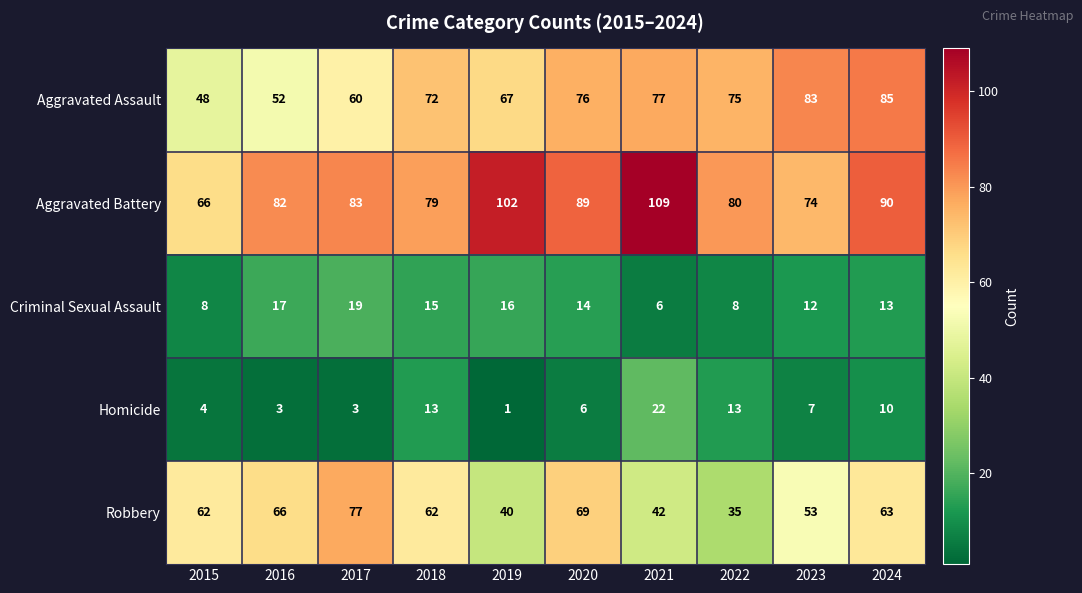

Is it true that Homicide equals 2 at 2019?

False